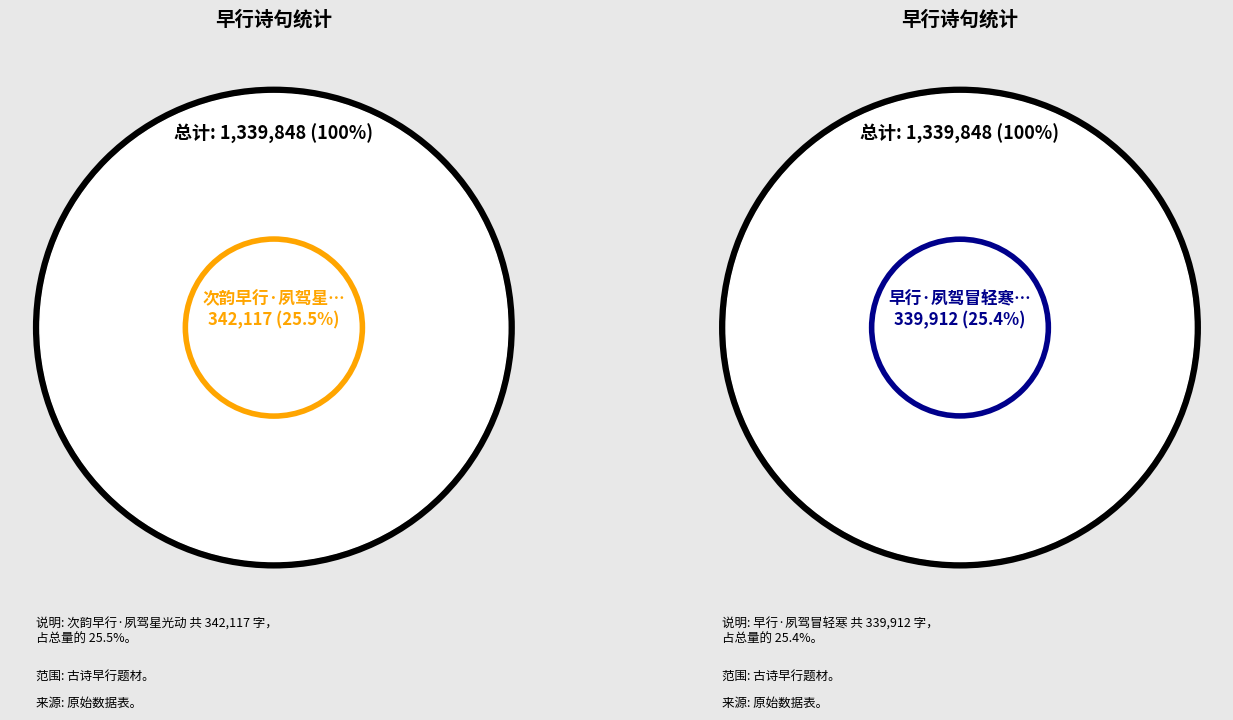

The 早行·夙驾冒轻寒 slice represents 37% of the pie. True or false?

False